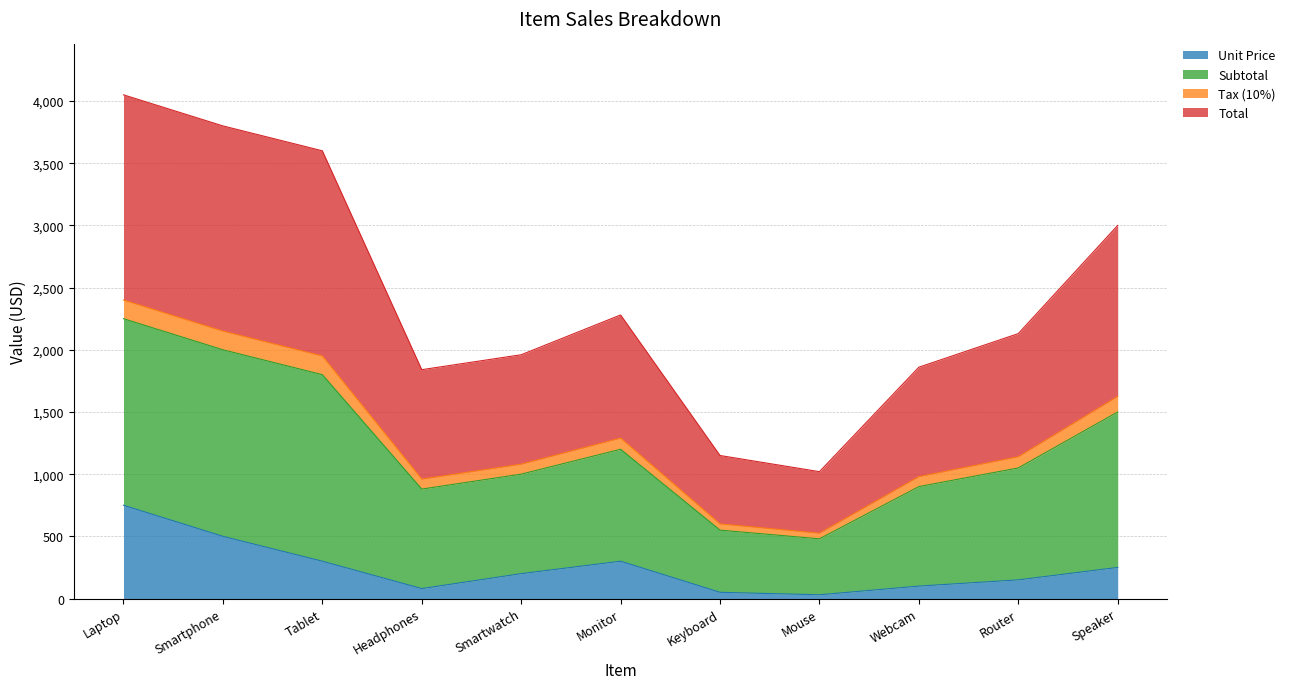

True or false: Tax (10%) and Subtotal intersect in this chart.

False